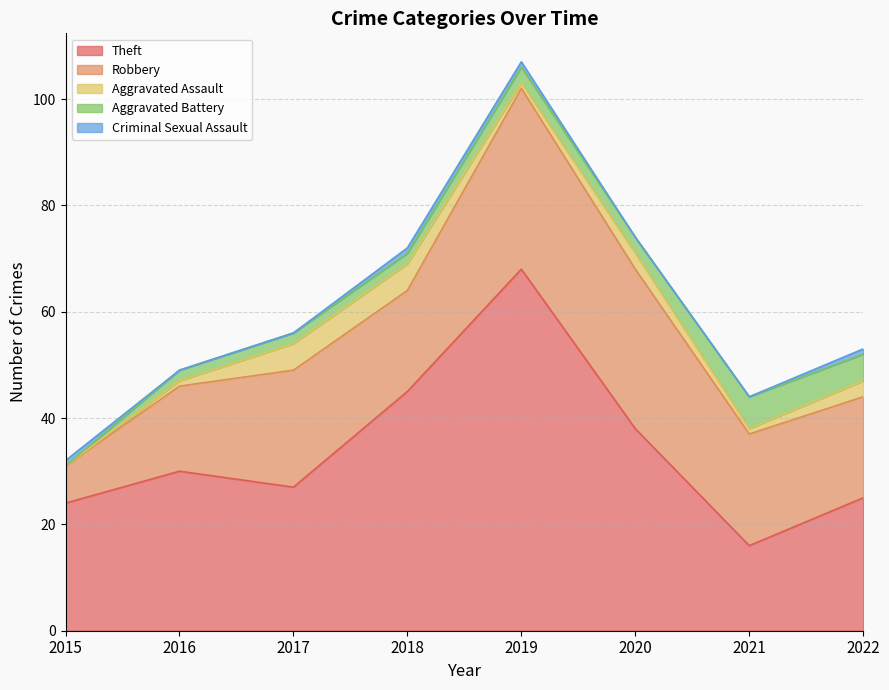

What is the difference between the highest and lowest values at 2022?

24